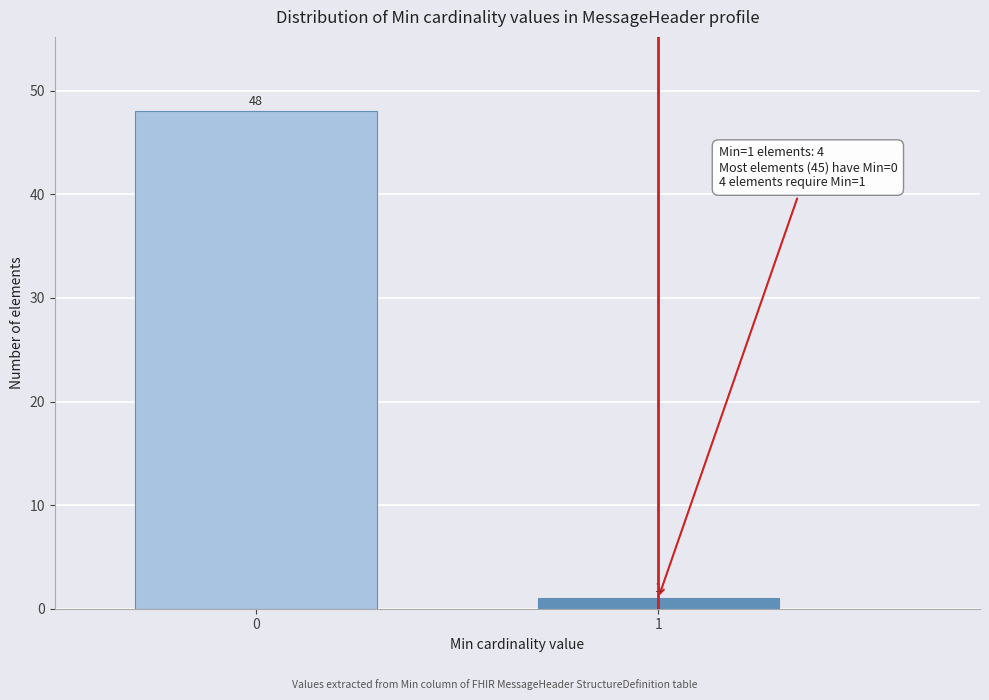

Reading left to right, list all the values displayed in this chart.

48	1